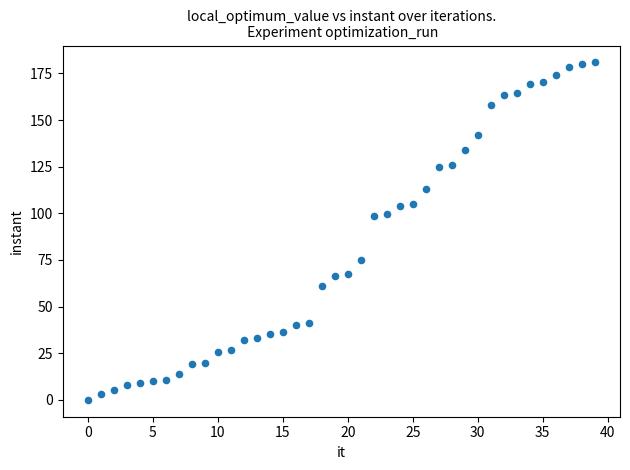

What is the range of Y values (max minus min)?

180.9